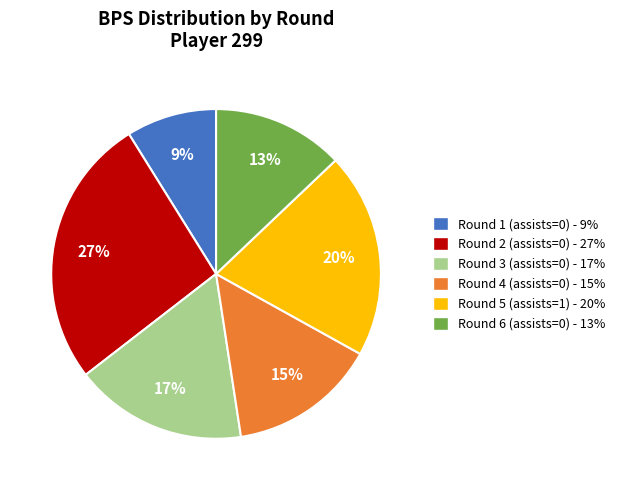

The Round 1 (assists=0) - 9% slice represents 2% of the pie. True or false?

False